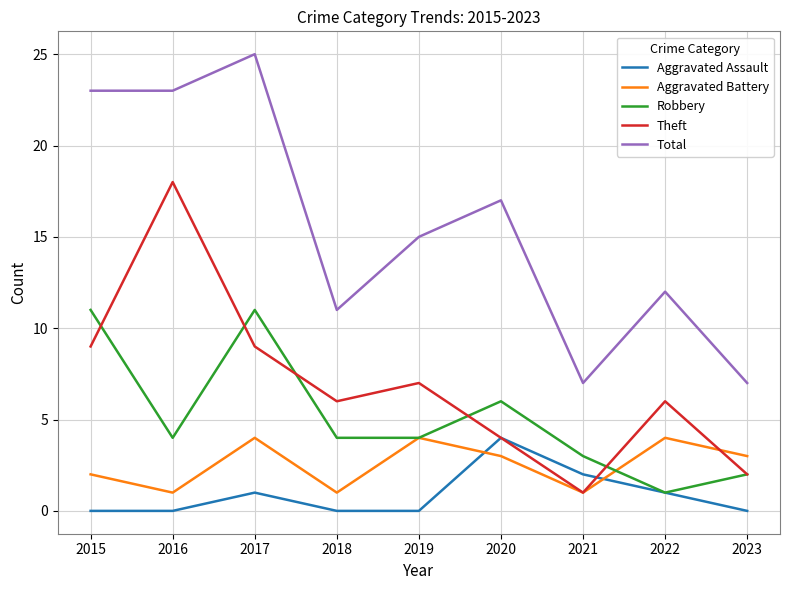

How many Aggravated Battery values are between 1 and 4?

9